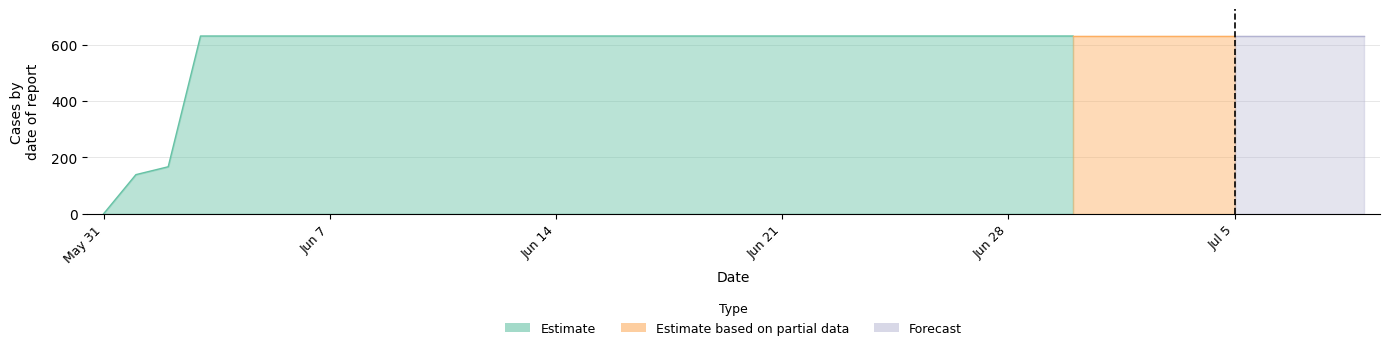

List the labels in order of value, largest first.

2020-06-03, 2020-06-04, 2020-06-05, 2020-06-06, 2020-06-07, 2020-06-08, 2020-06-09, 2020-06-10, 2020-06-11, 2020-06-12, 2020-06-13, 2020-06-14, 2020-06-15, 2020-06-16, 2020-06-17, 2020-06-18, 2020-06-19, 2020-06-20, 2020-06-21, 2020-06-22, 2020-06-23, 2020-06-24, 2020-06-25, 2020-06-26, 2020-06-27, 2020-06-28, 2020-06-29, 2020-06-30, 2020-07-01, 2020-07-02, 2020-07-03, 2020-07-04, 2020-07-05, 2020-07-06, 2020-07-07, 2020-07-08, 2020-07-09, 2020-06-02, 2020-06-01, 2020-05-31